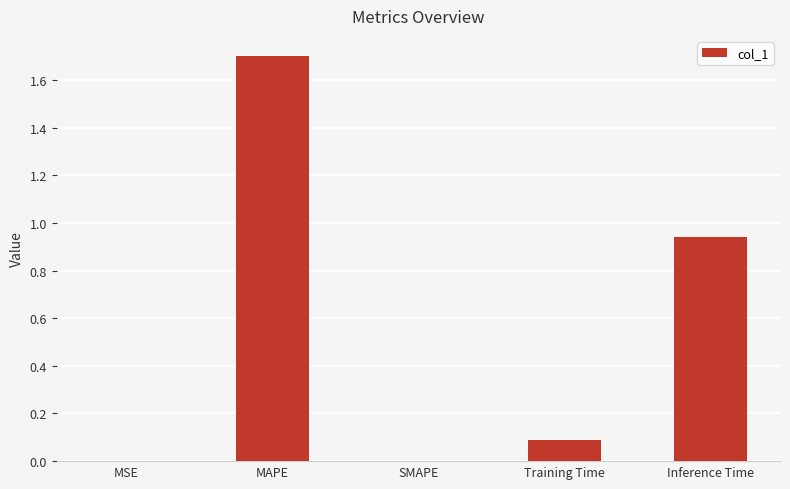

What is the sum of the values at Training Time and MAPE?

1.8